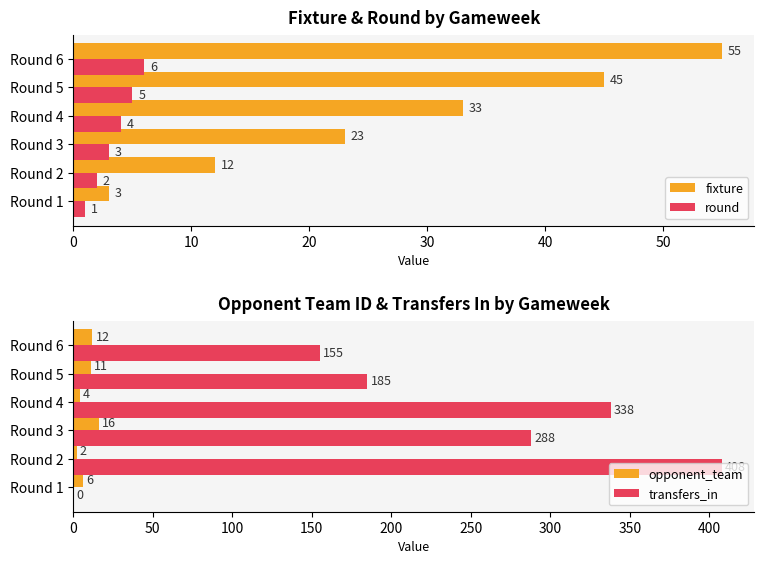

Reading left to right, what are all the values shown in this chart?

fixture: 3	12	23	33	45	55
round: 1	2	3	4	5	6
opponent_team: 6	2	16	4	11	12
transfers_in: 0	408	288	338	185	155